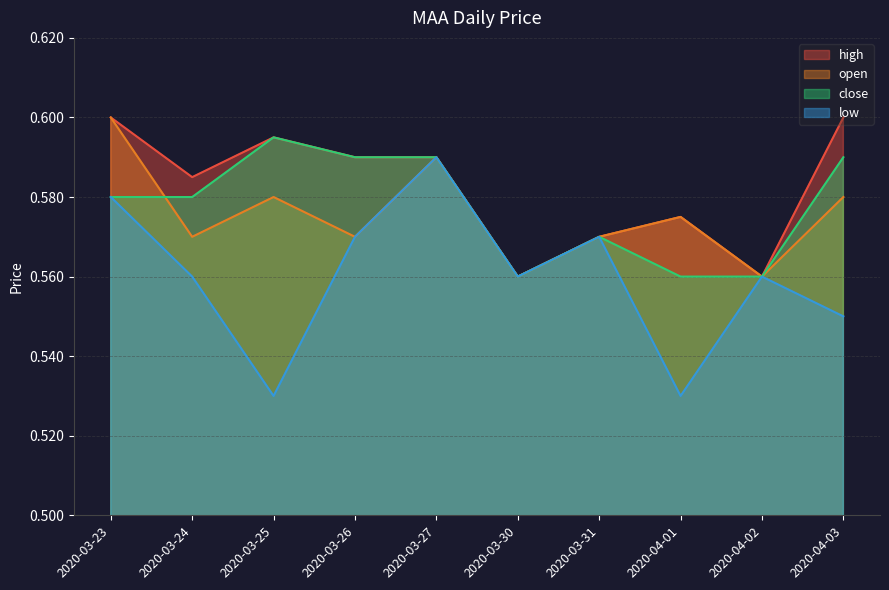

Which series has the largest range (max minus min)?

low